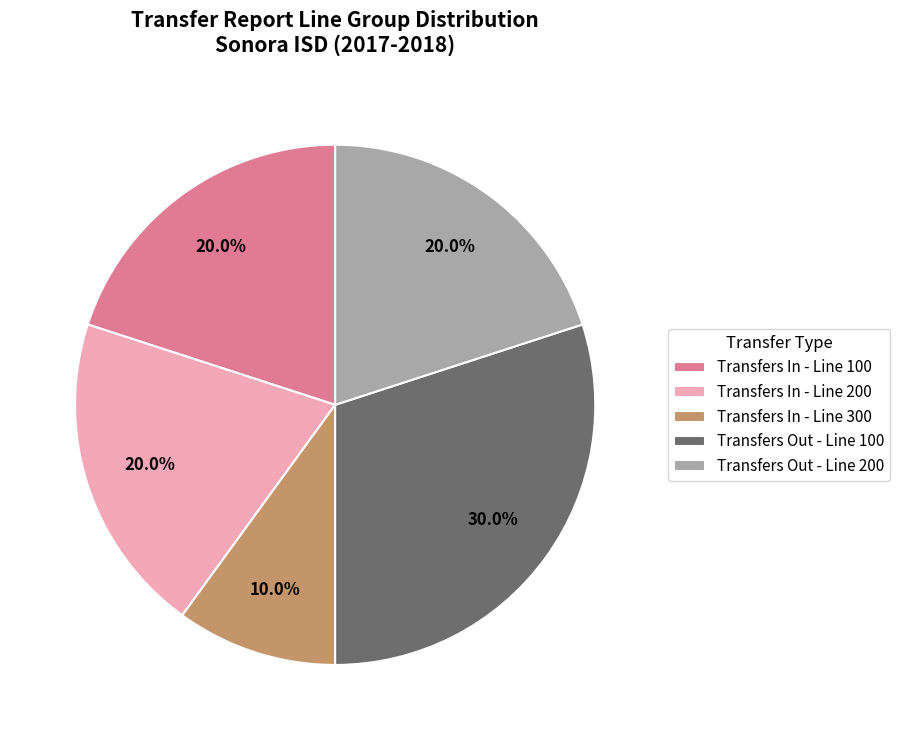

Is there a majority slice in this chart?

No